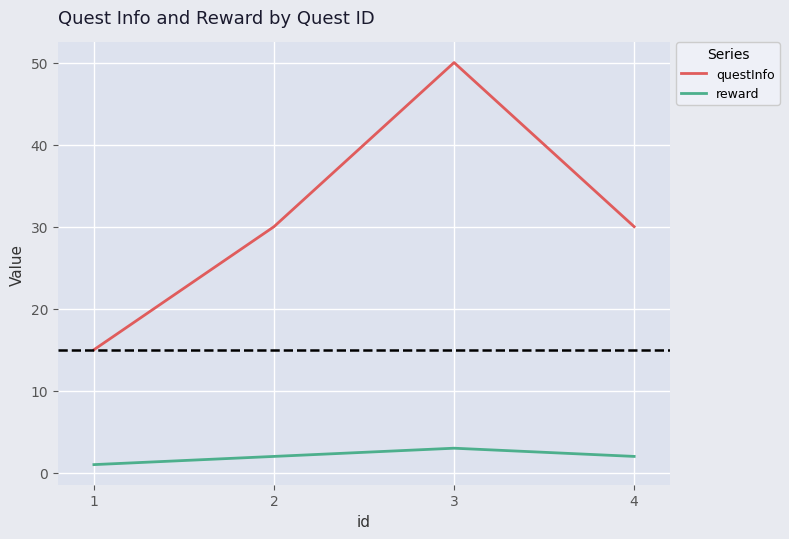

Where is the first local maximum for reward?

3